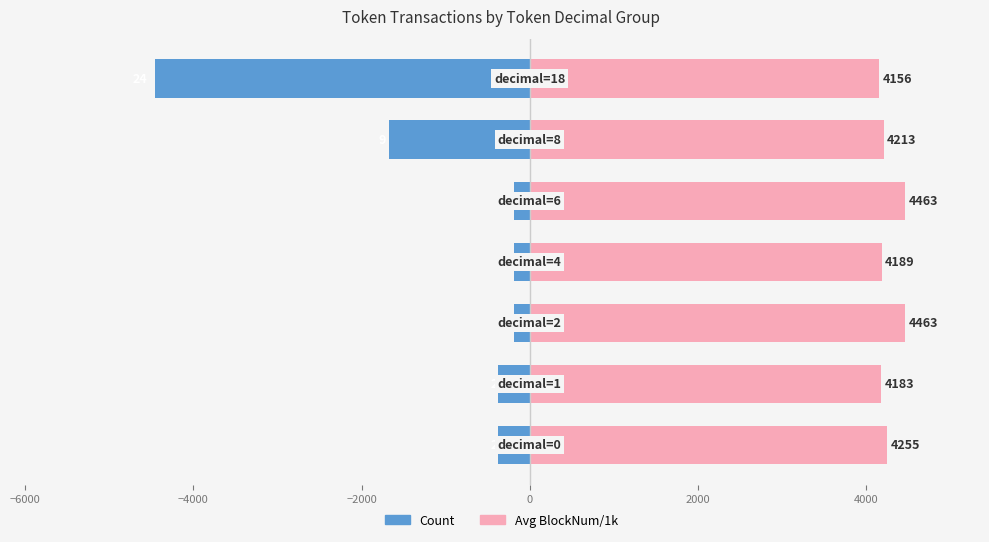

At how many categories does at least one series exceed -123?

7